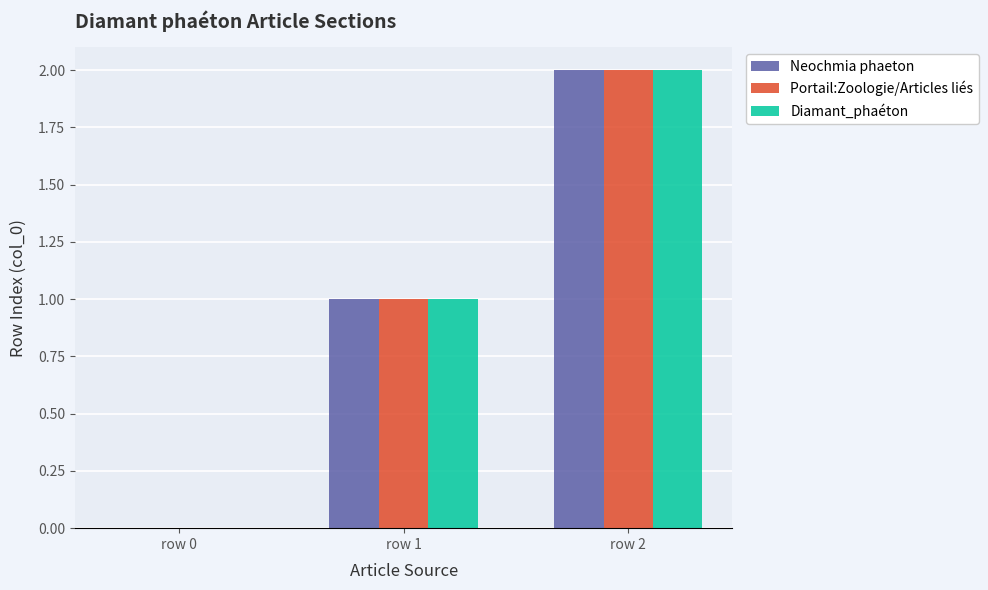

Reading right to left, extract all data points from this chart.

Neochmia phaeton: row 2=2	row 1=1	row 0=0
Portail:Zoologie/Articles liés: row 2=2	row 1=1	row 0=0
Diamant_phaéton: row 2=2	row 1=1	row 0=0